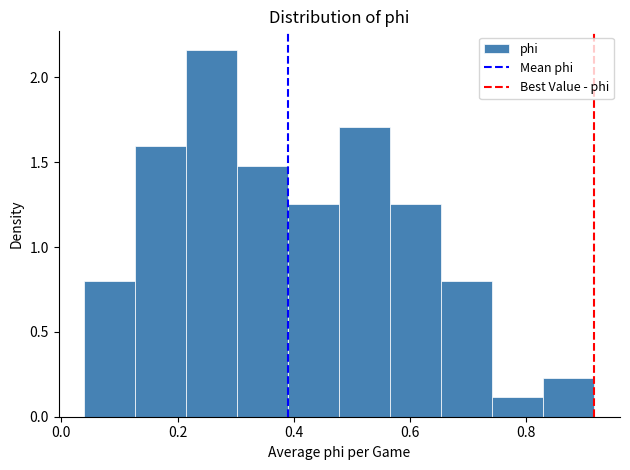

Over which range of the x-axis is the bar tallest?

0.22 to 0.30